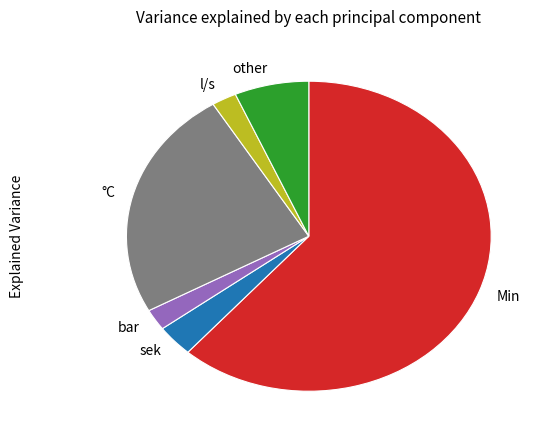

How many slices are in this pie chart?

6